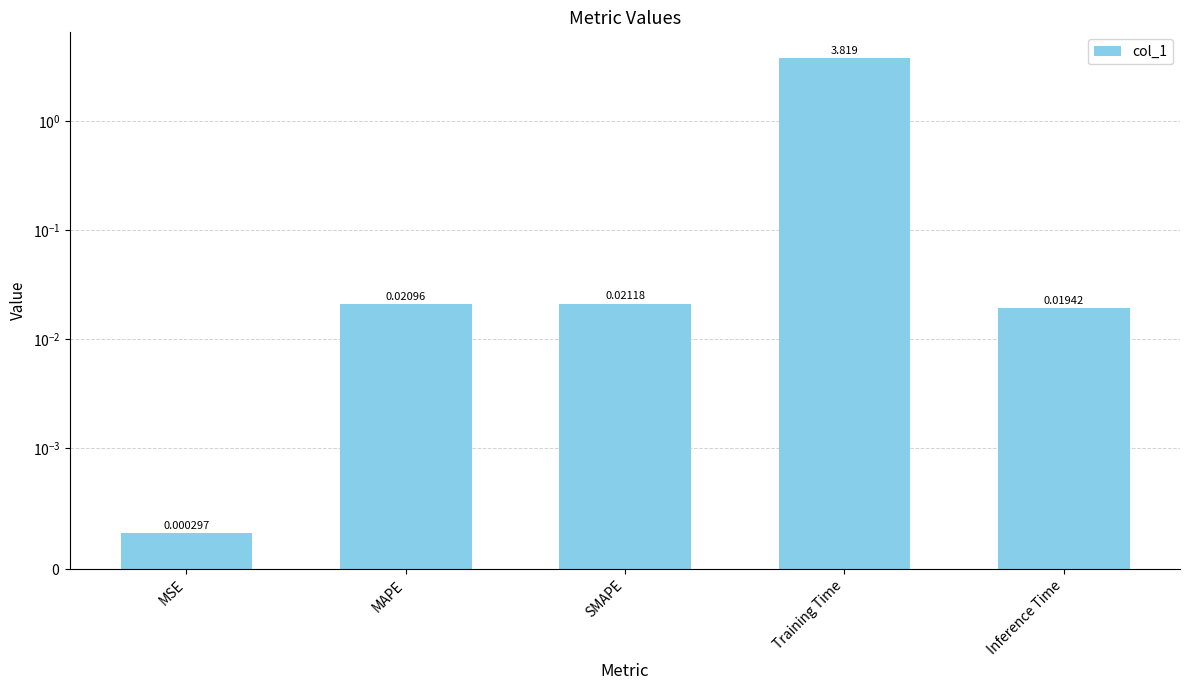

Which category has the lowest value across all series?

MSE